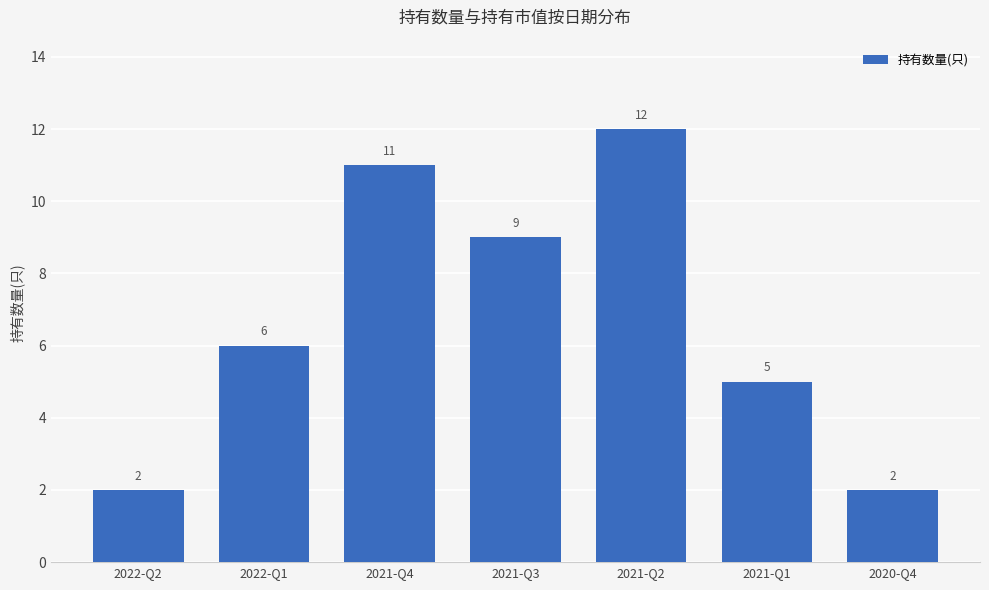

What is the maximum value shown in the chart?

12